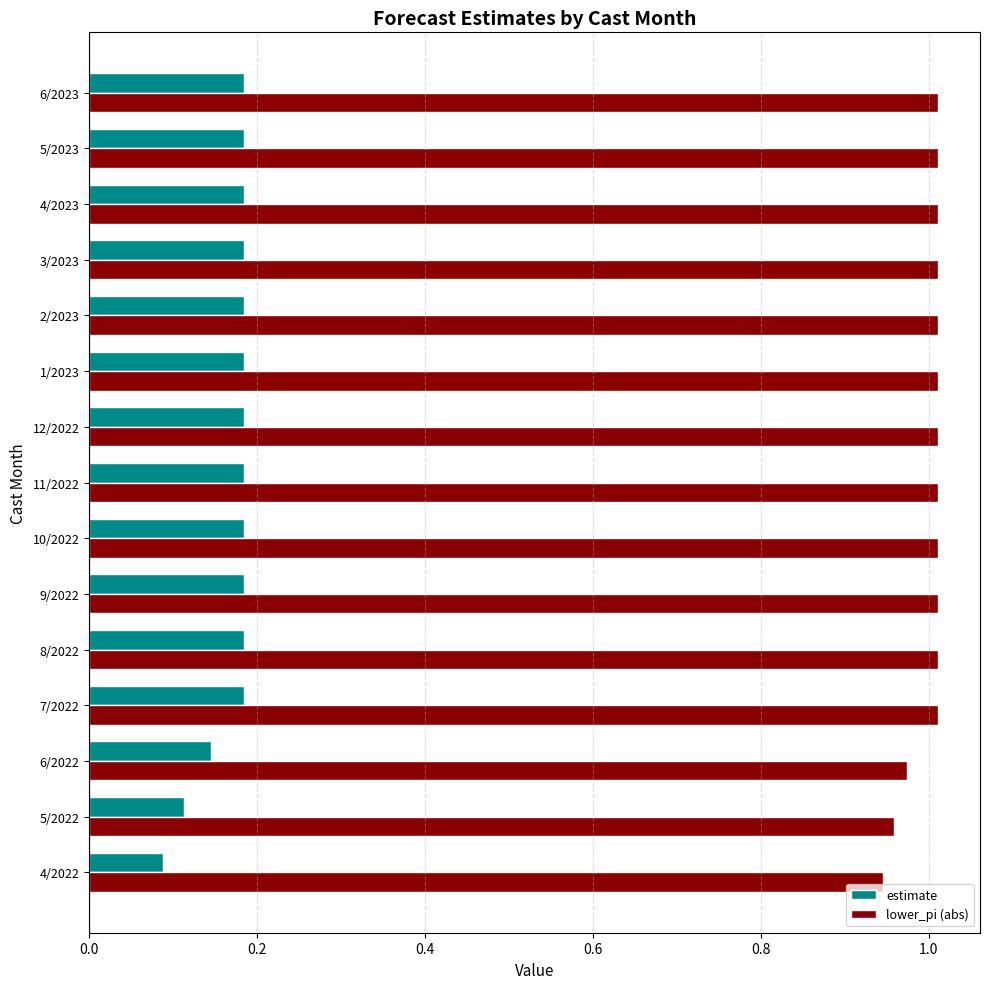

How many series are shown in this chart?

2